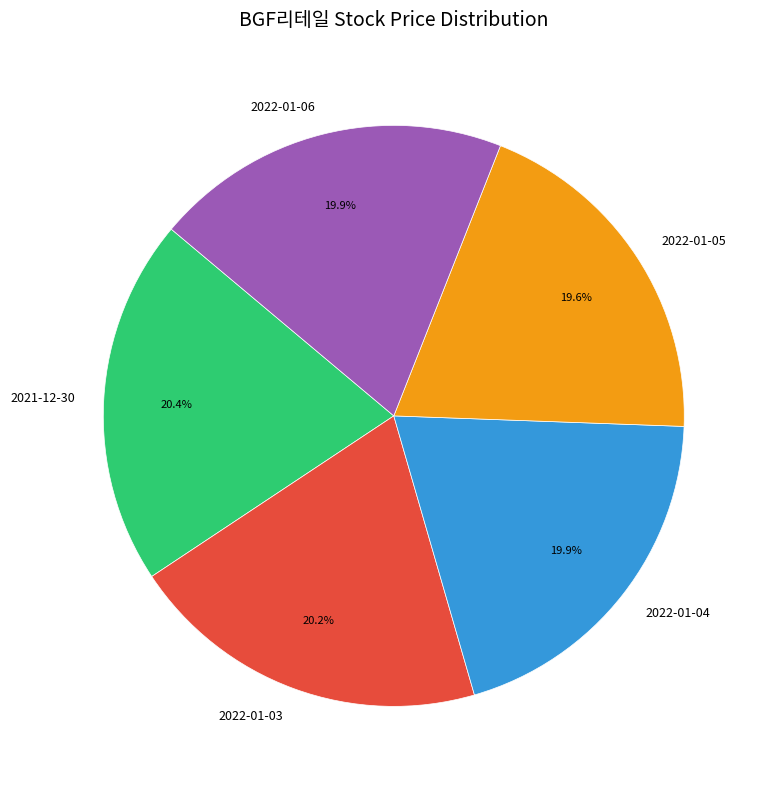

Count the number of slices in the pie.

5